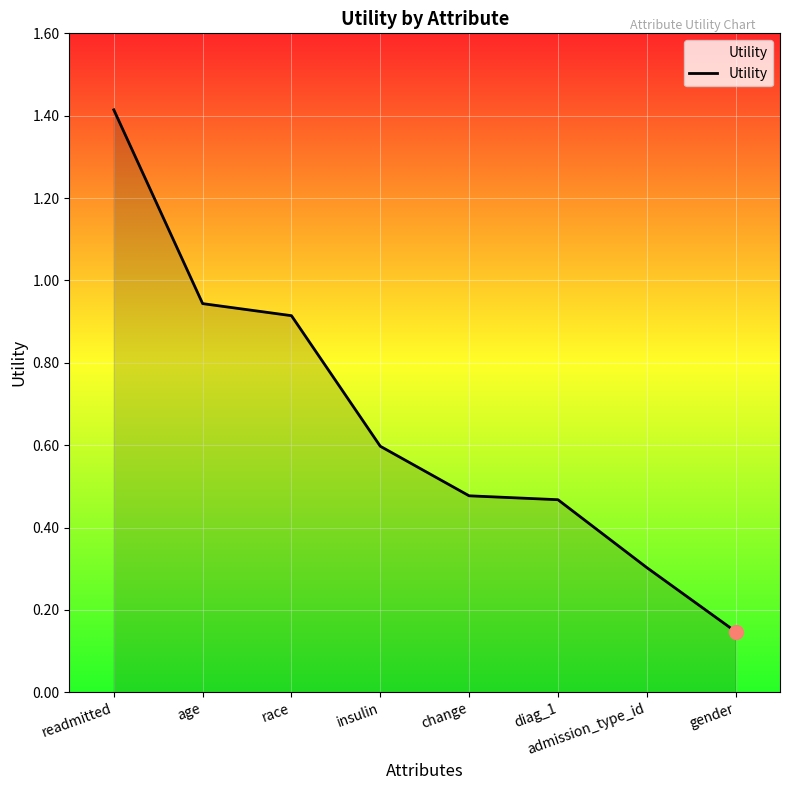

At which label is the value closest to 0?

gender